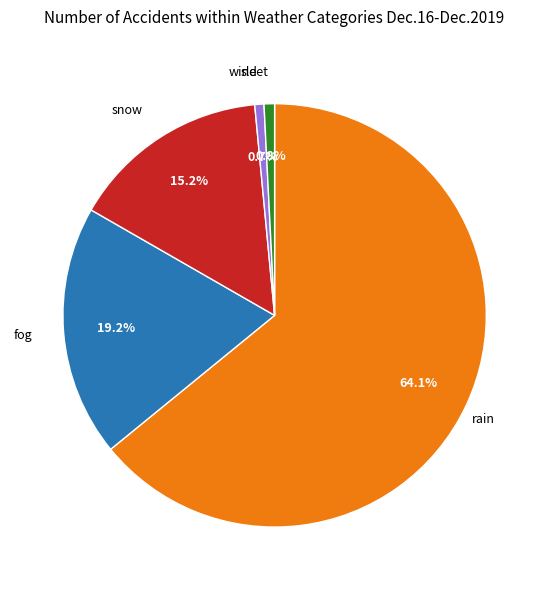

Does any single category account for the majority?

Yes